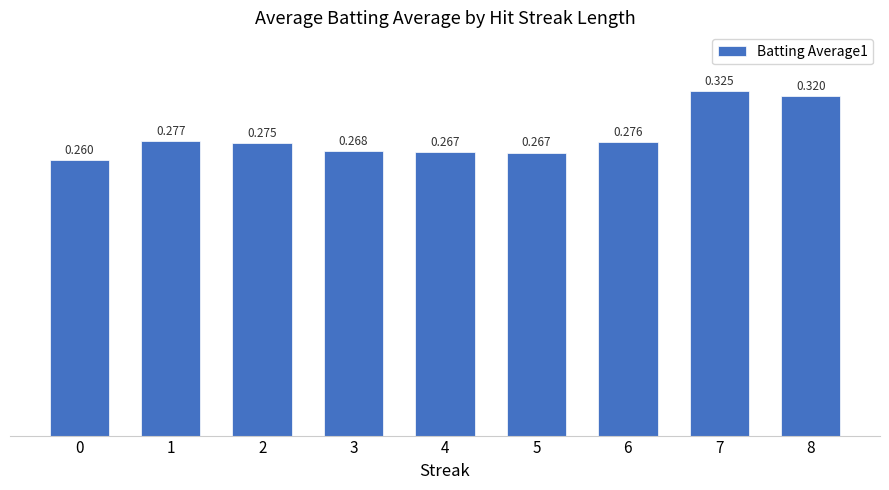

Count the number of categories in the chart.

9